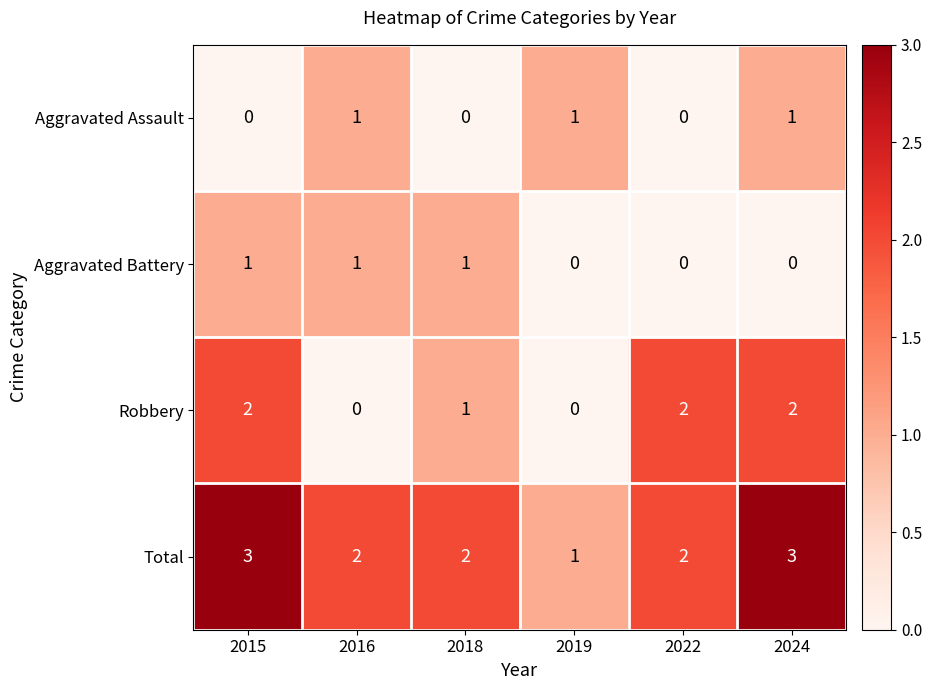

Which category has the lowest value in the Total series?

2019